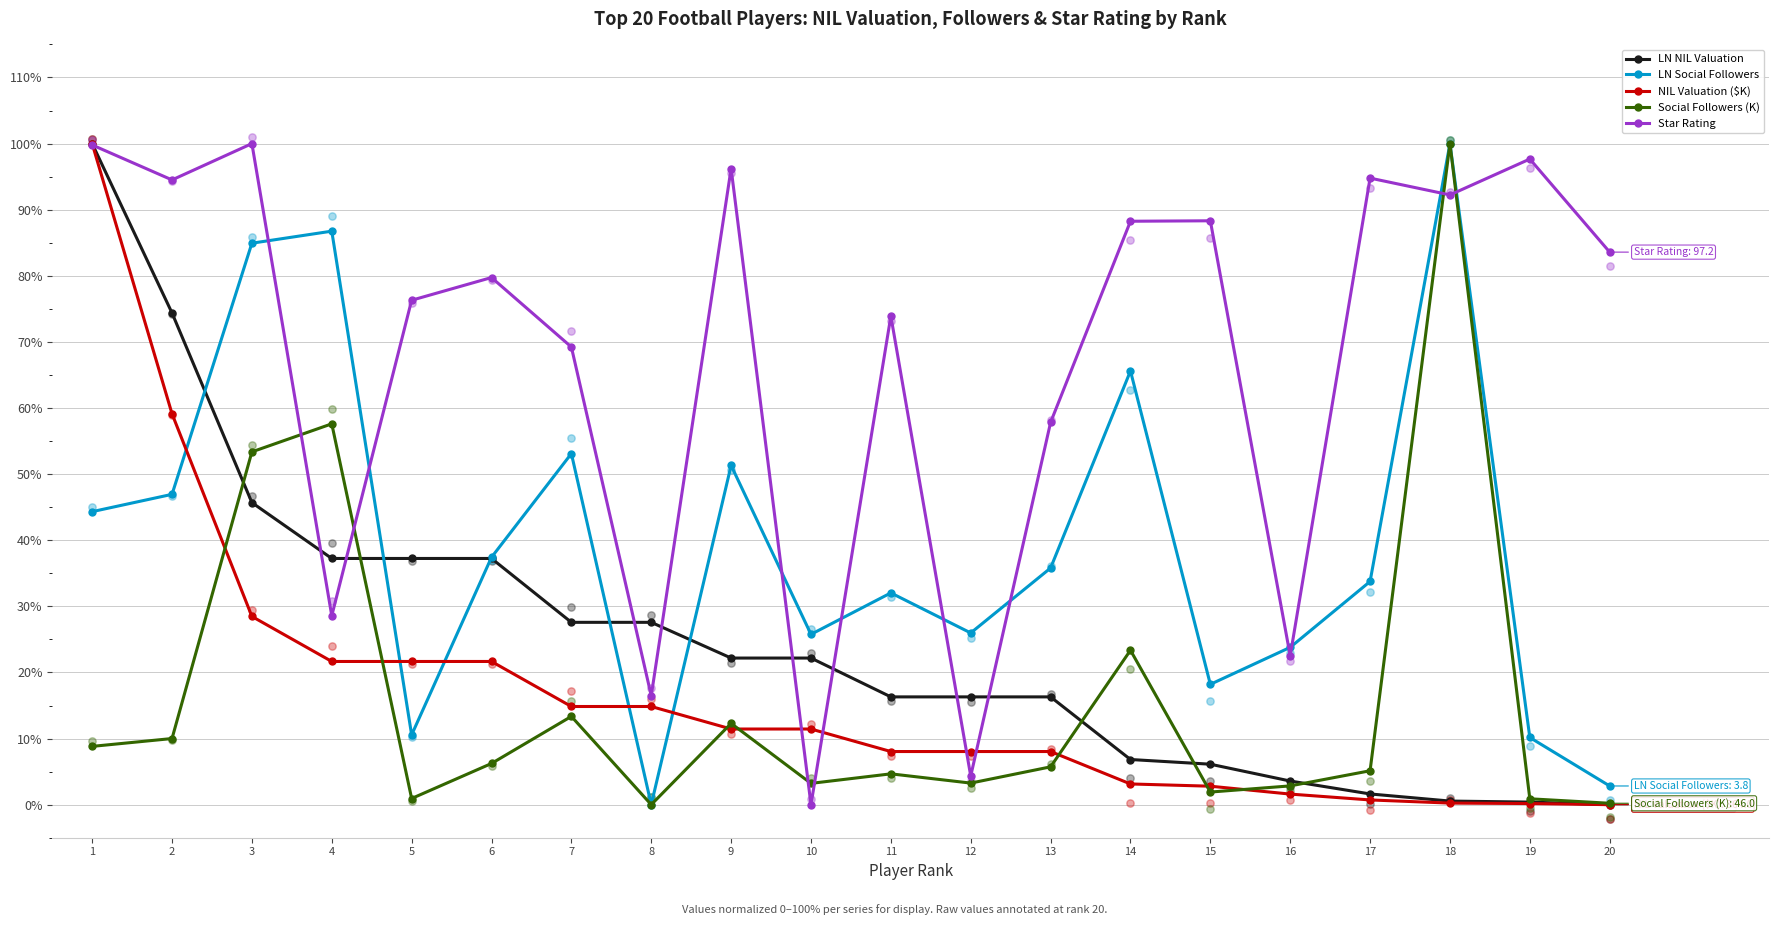

Is the value of LN Social Followers at 12 greater than the value of Social Followers (K) at 13?

Yes